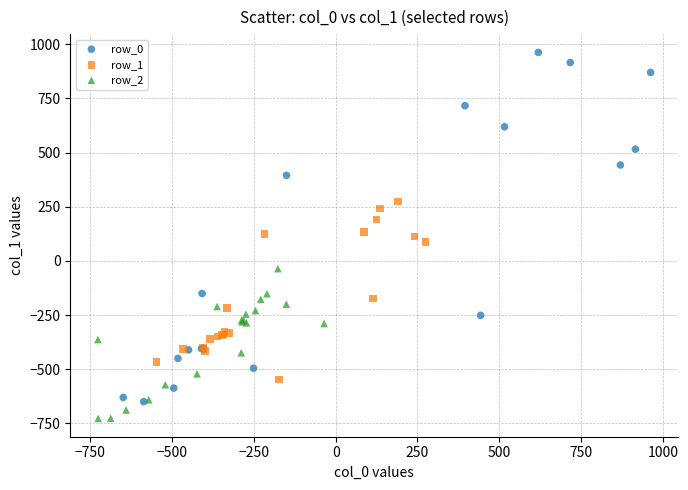

Which series reaches the maximum Y coordinate?

row_0